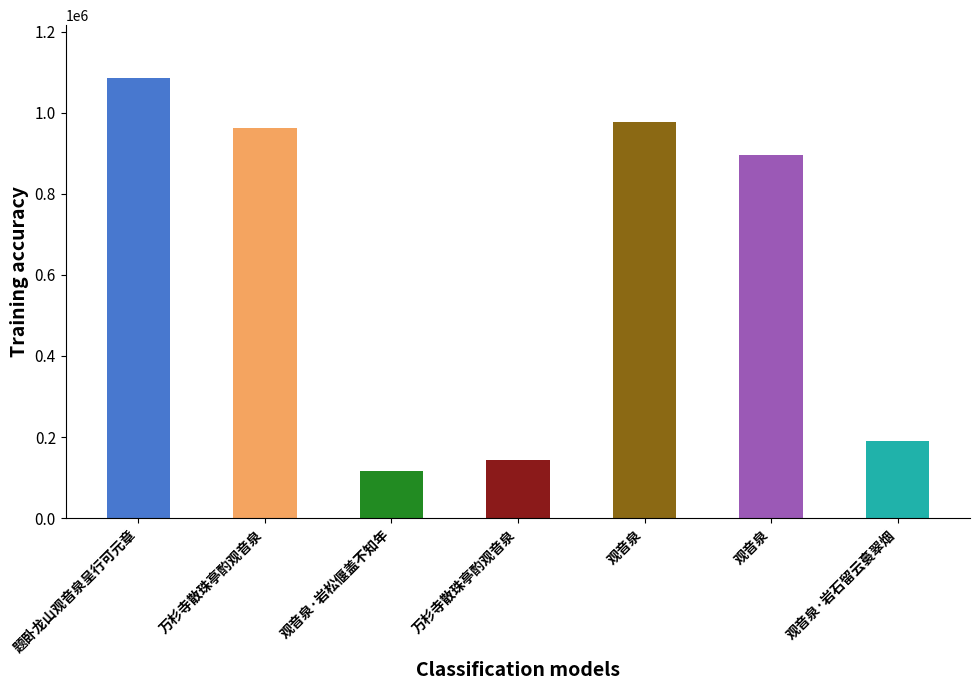

What is the label of the 7th bar from the right?

题卧龙山观音泉呈行可元章